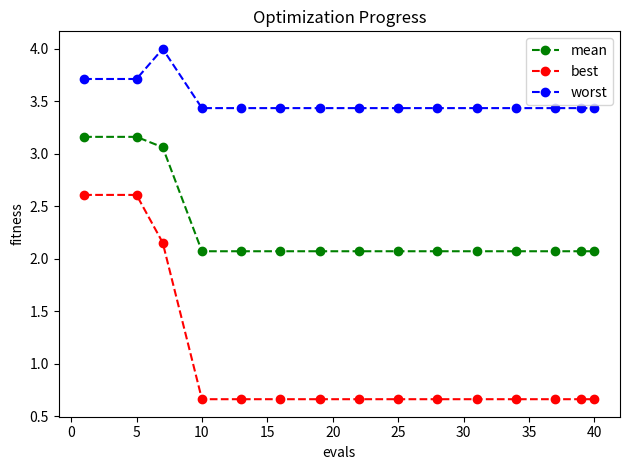

What is the greatest value displayed?

4.0